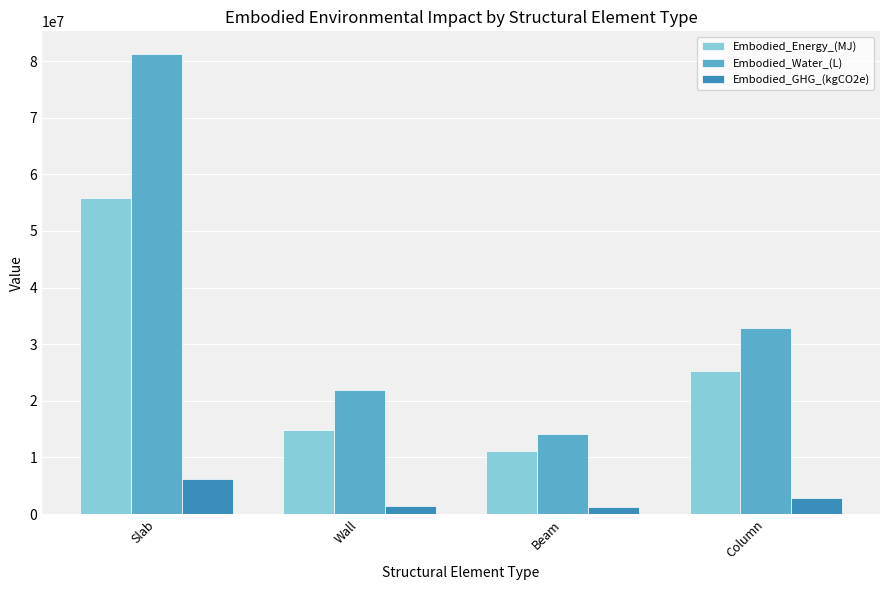

What are all the series names shown in the legend?

Embodied_Energy_(MJ), Embodied_Water_(L), Embodied_GHG_(kgCO2e)